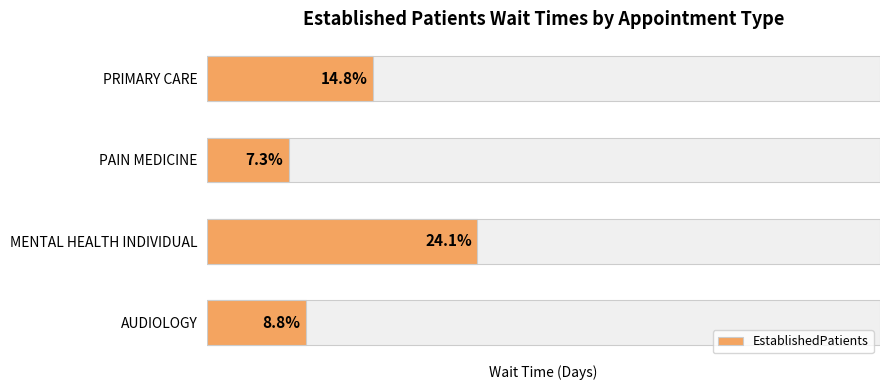

Rank the categories by value from highest to lowest.

MENTAL HEALTH INDIVIDUAL, PRIMARY CARE, AUDIOLOGY, PAIN MEDICINE